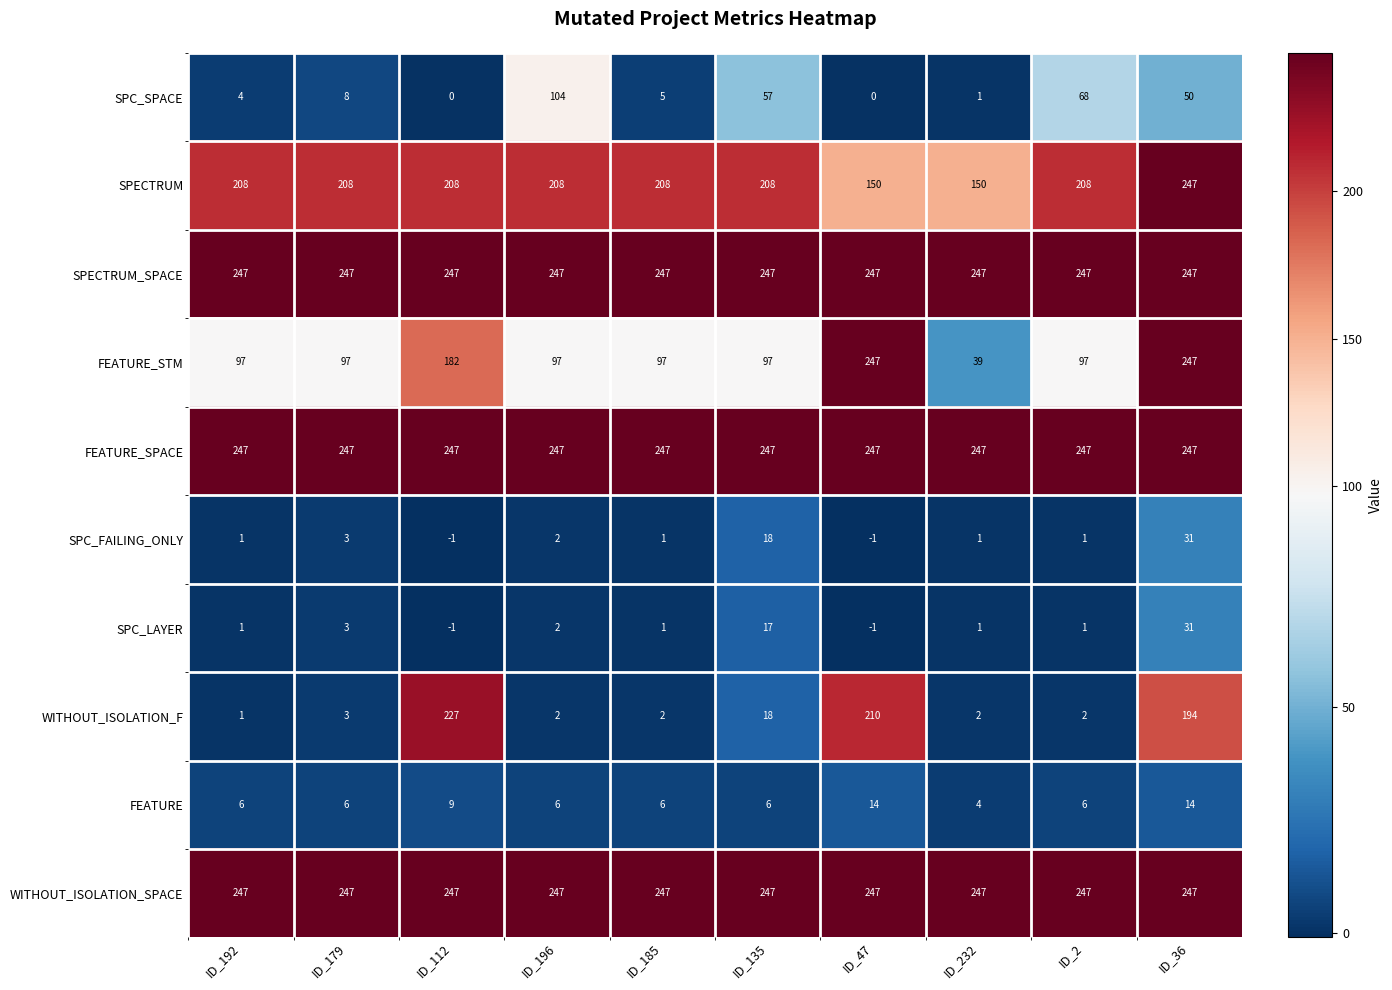

Which series has the widest spread of values?

WITHOUT_ISOLATION_F